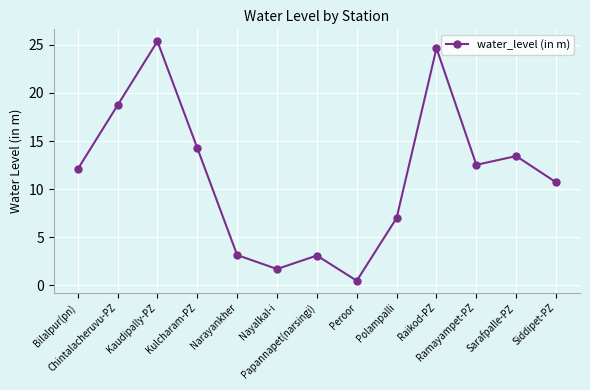

What is the label of the 6th point from the left?

Nayalkal-i